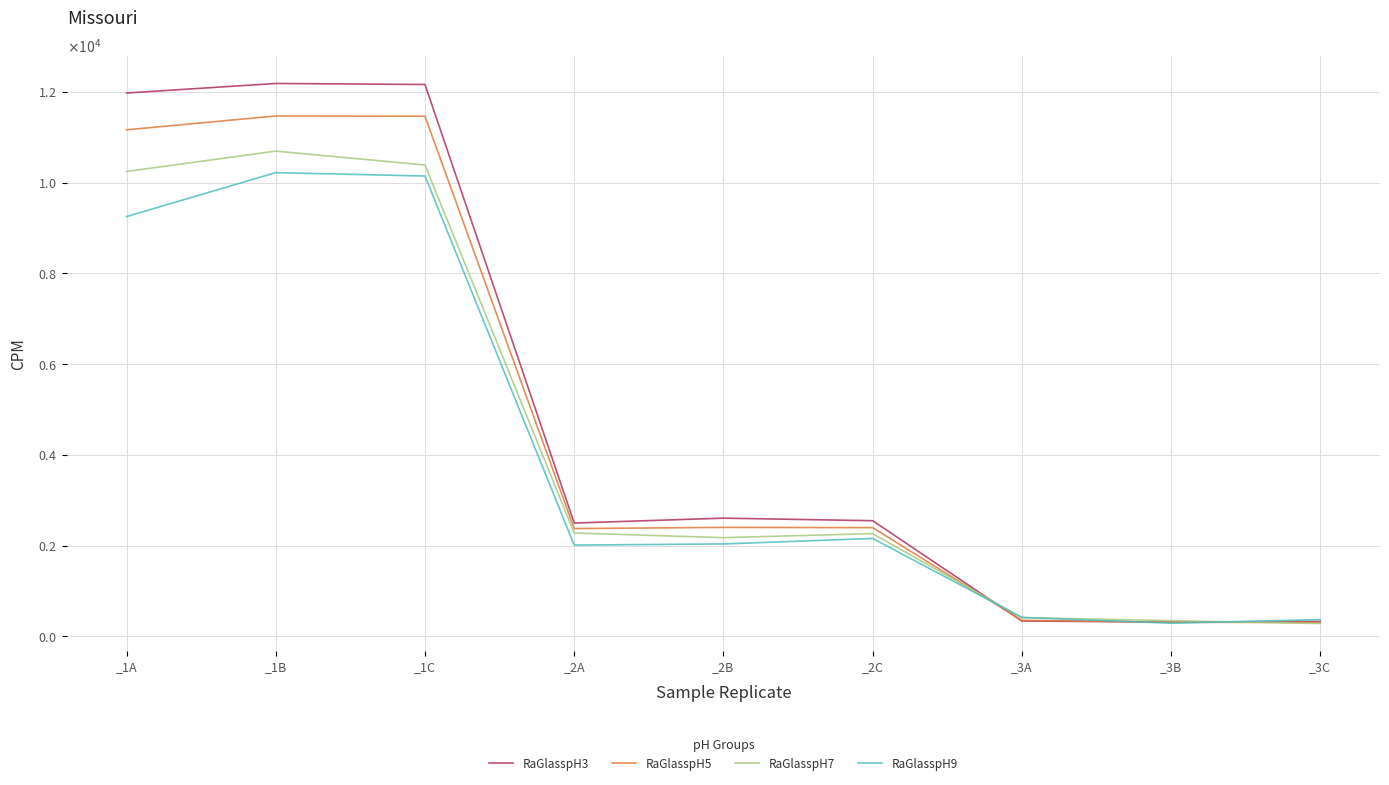

Which series has the largest range (max minus min)?

RaGlasspH3